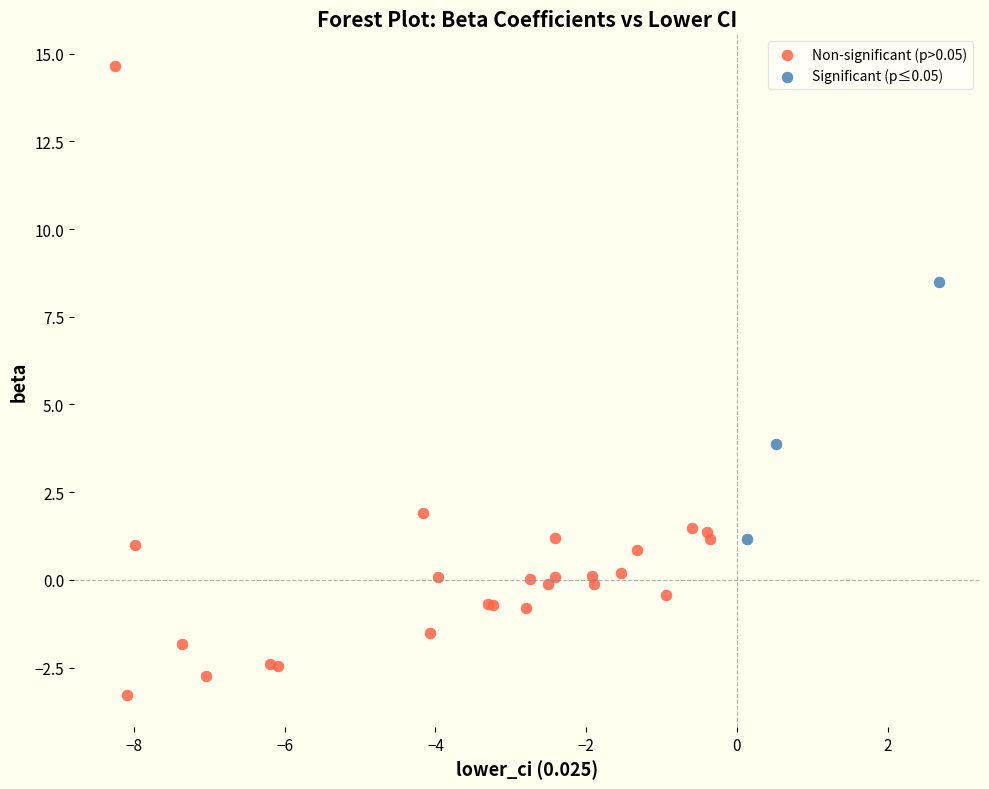

Which series has the widest spread of Y values?

Non-significant (p>0.05)